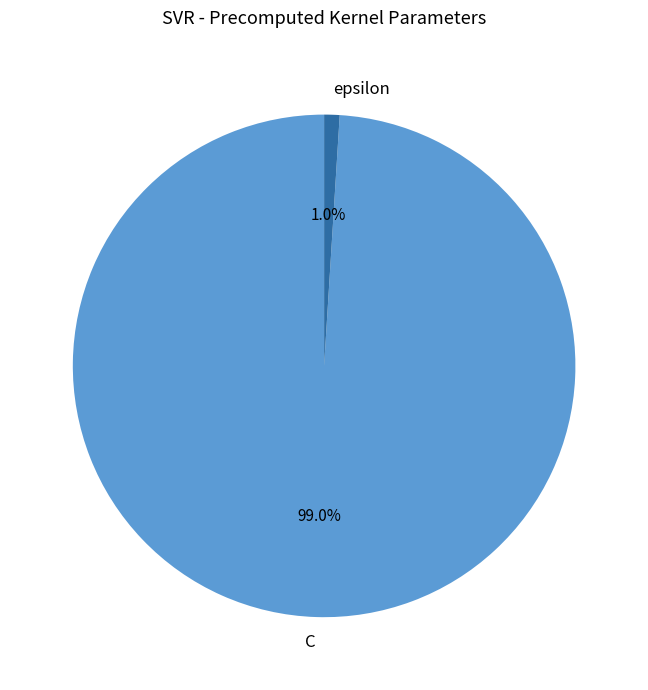

To the nearest percent, what portion does C represent?

99%